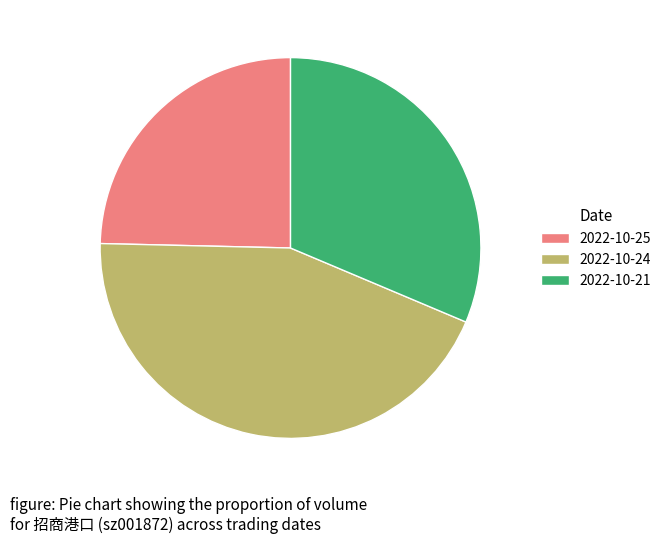

Does 2022-10-24 account for over 50% of the chart?

No